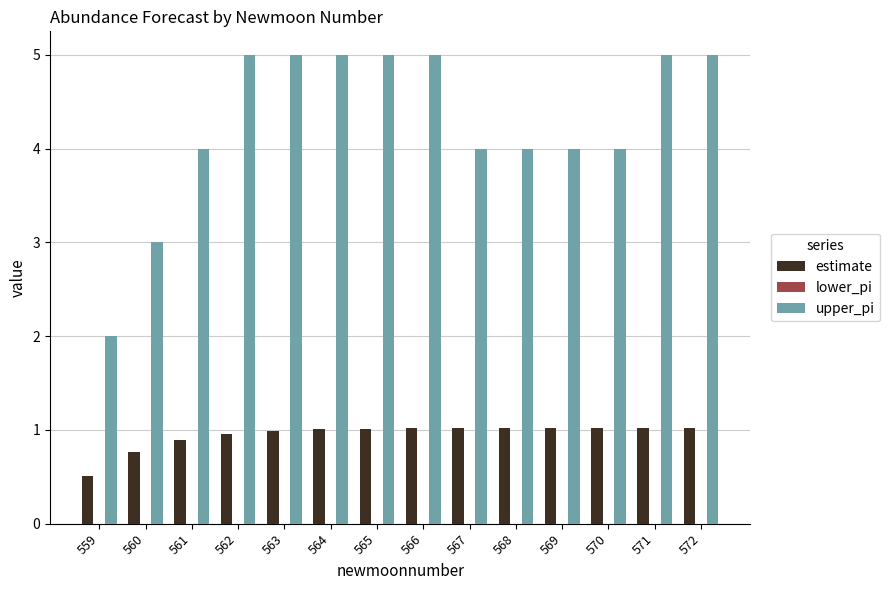

Reading left to right, list all the values displayed in this chart.

estimate: 0.5	0.8	0.9	1.0	1.0	1.0	1.0	1.0	1.0	1.0	1.0	1.0	1.0	1.0
upper_pi: 2.0	3.0	4.0	5.0	5.0	5.0	5.0	5.0	4.0	4.0	4.0	4.0	5.0	5.0